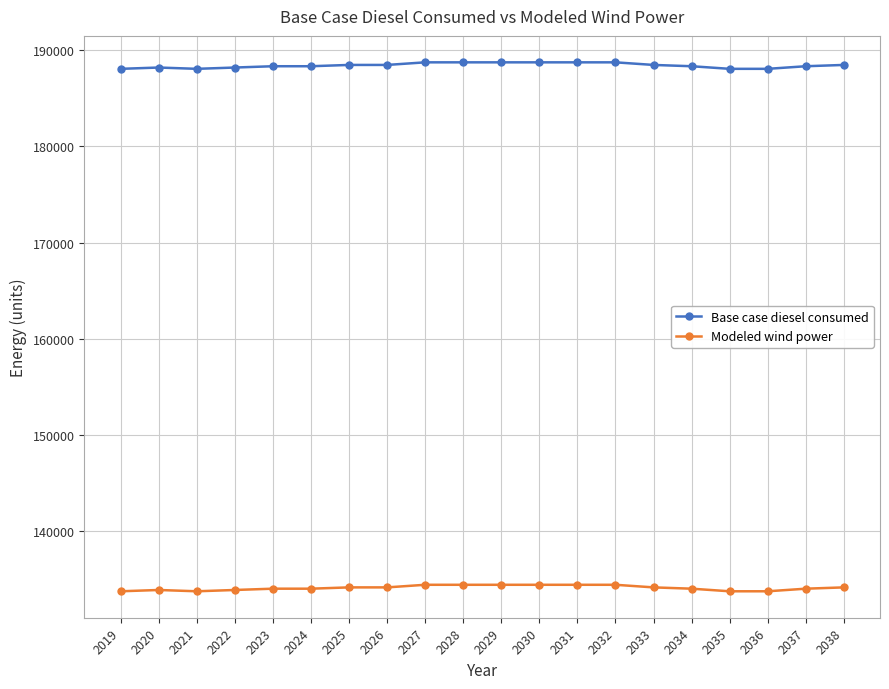

How many data points in Base case diesel consumed are less than 188469?

10